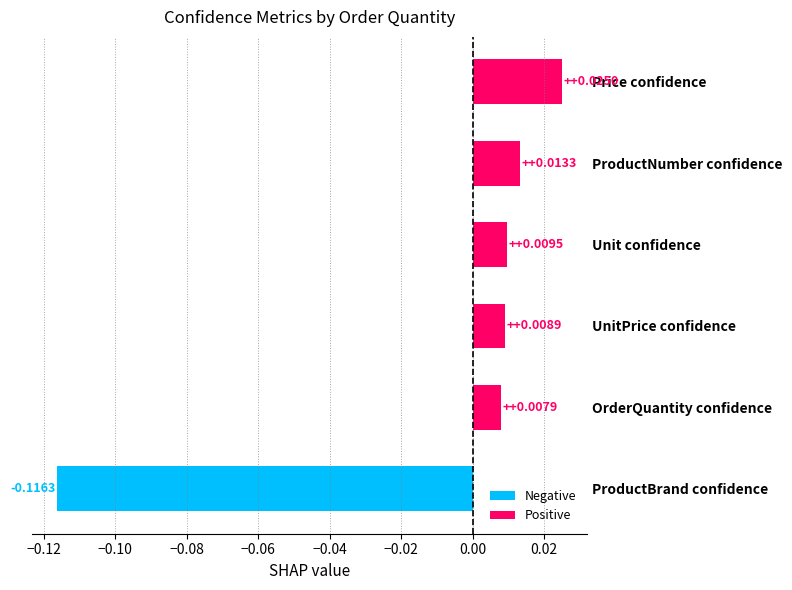

Between Unit confidence and Price confidence, which is larger?

Price confidence